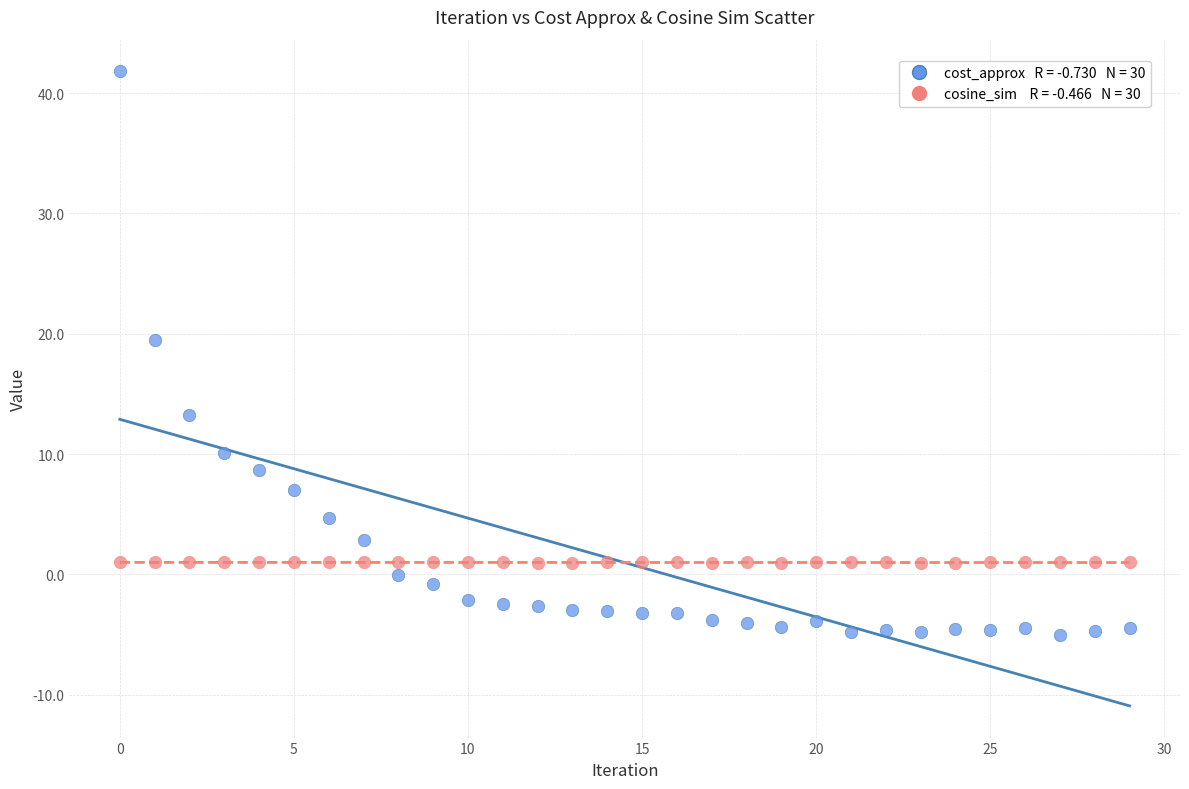

Across all series, what Y value is closest to 18?

19.4